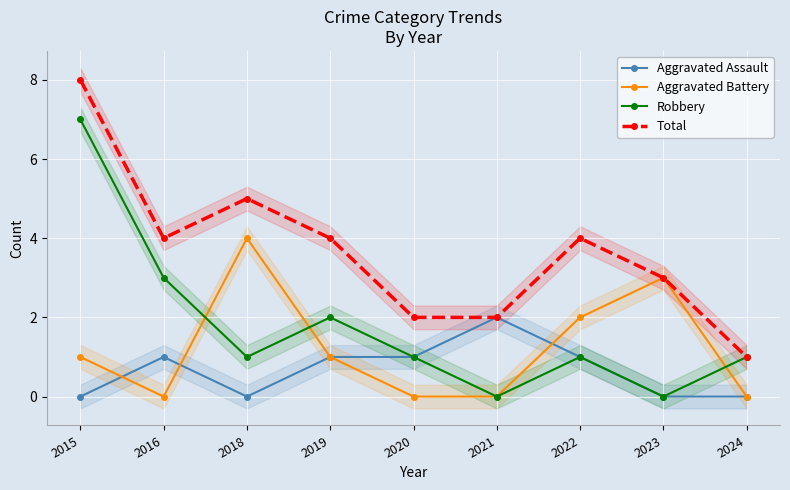

At which category is the sum across all series the highest?

2015